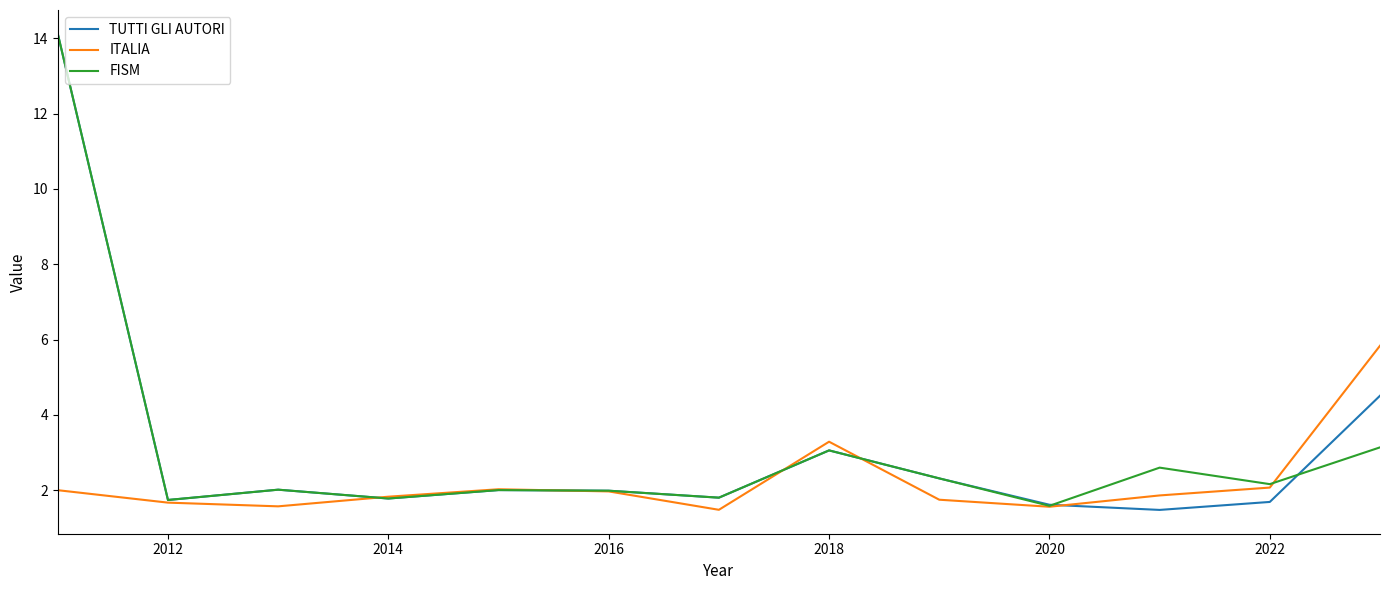

What is the greatest value displayed?

14.1